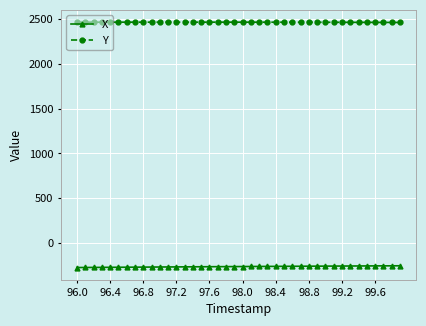

What is the average value of the X series?

-264.3